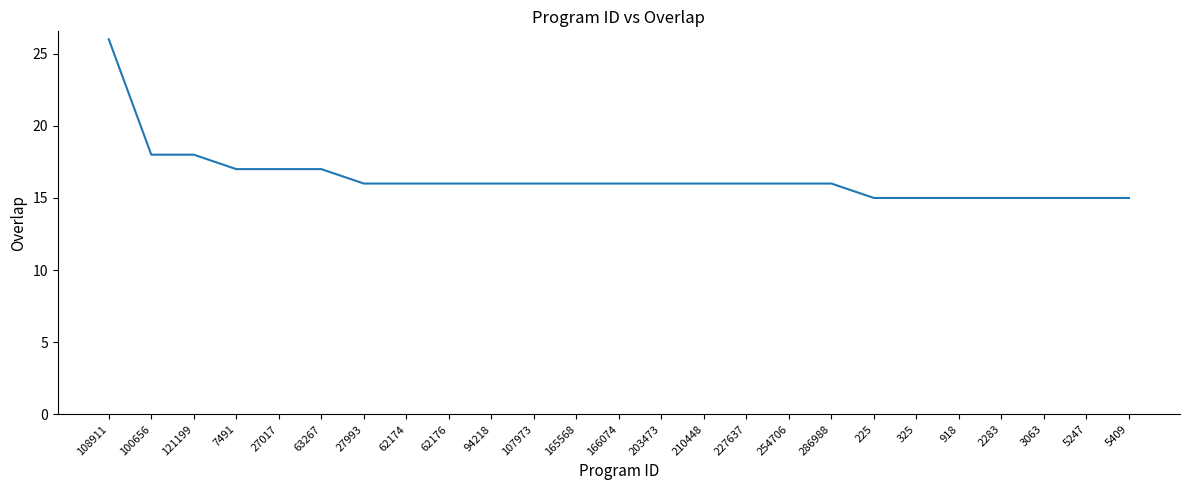

What is the smallest value displayed?

15